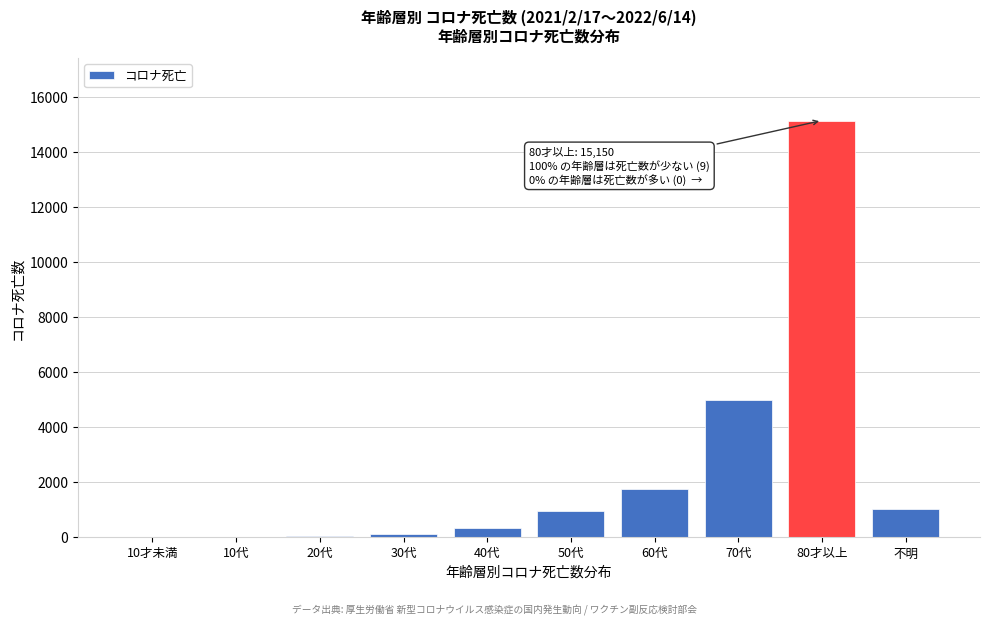

What is the sum of all values?

24349